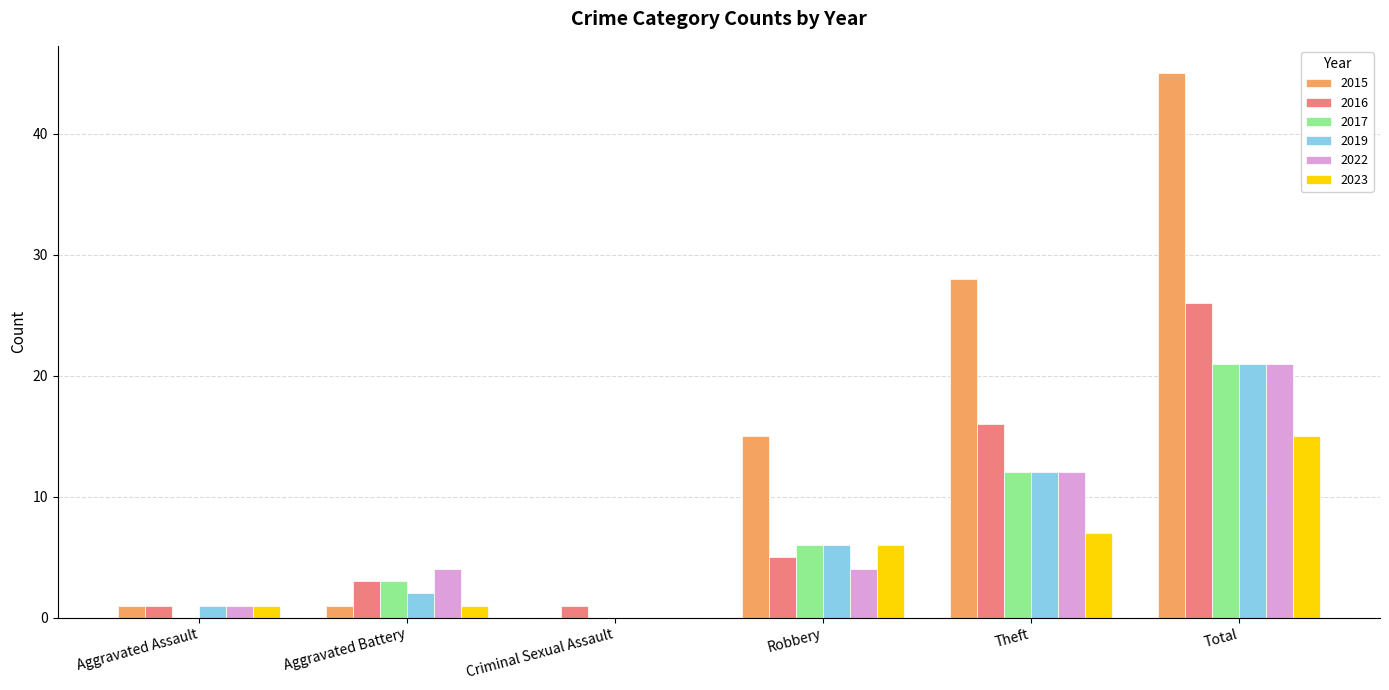

What are all the series names shown in the legend?

2015, 2016, 2017, 2019, 2022, 2023